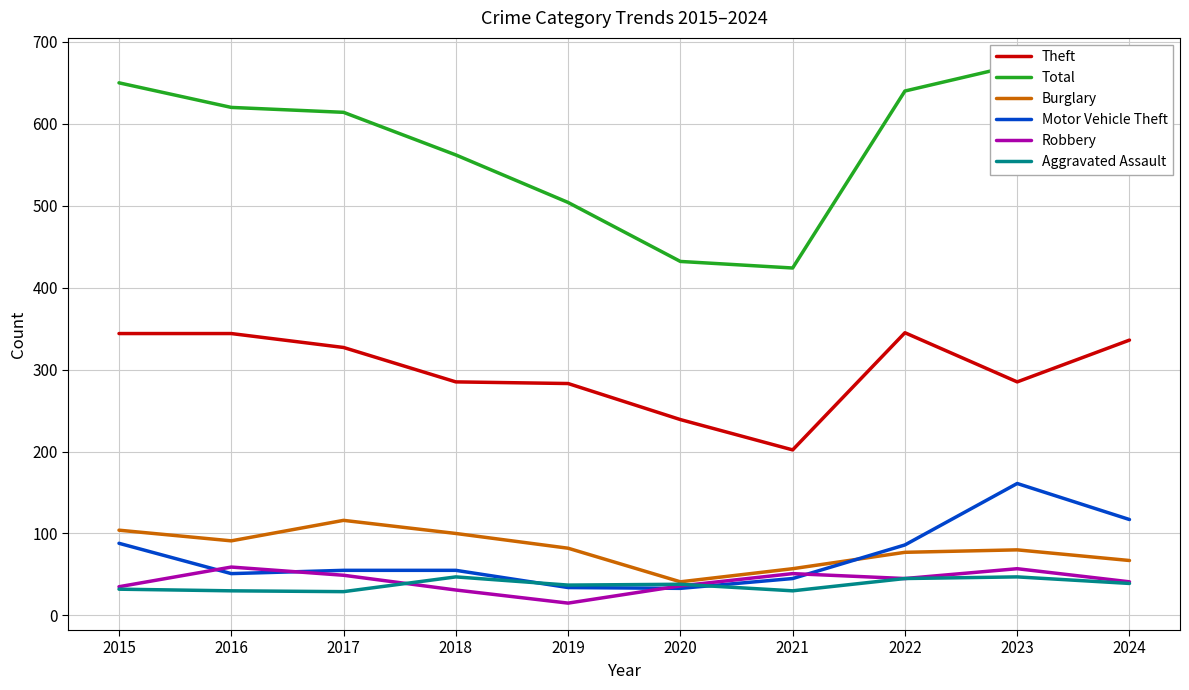

Reading left to right, list all the values displayed in this chart.

Theft: 344	344	327	285	283	239	202	345	285	336
Total: 650	620	614	562	504	432	424	640	672	643
Burglary: 104	91	116	100	82	41	57	77	80	67
Motor Vehicle Theft: 88	51	55	55	34	33	45	86	161	117
Robbery: 35	59	49	31	15	36	51	45	57	41
Aggravated Assault: 32	30	29	47	37	38	30	45	47	39